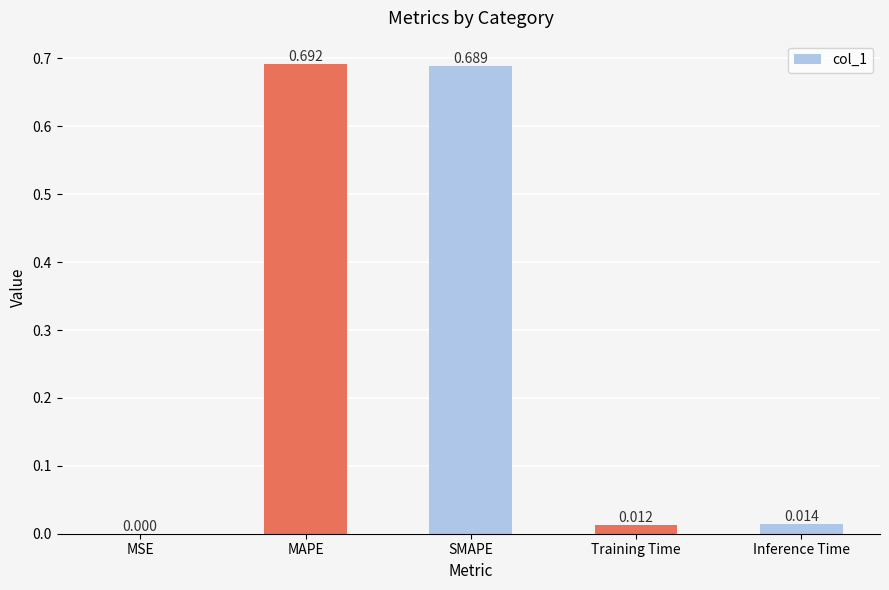

Which has a higher value, SMAPE or MAPE?

MAPE